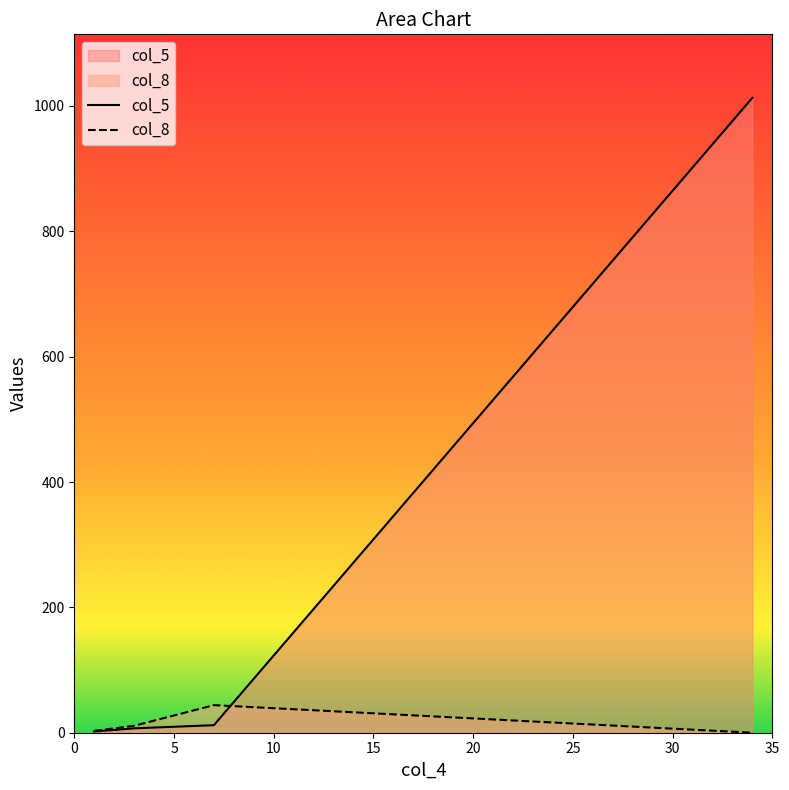

Where does the data first go above 12?

34